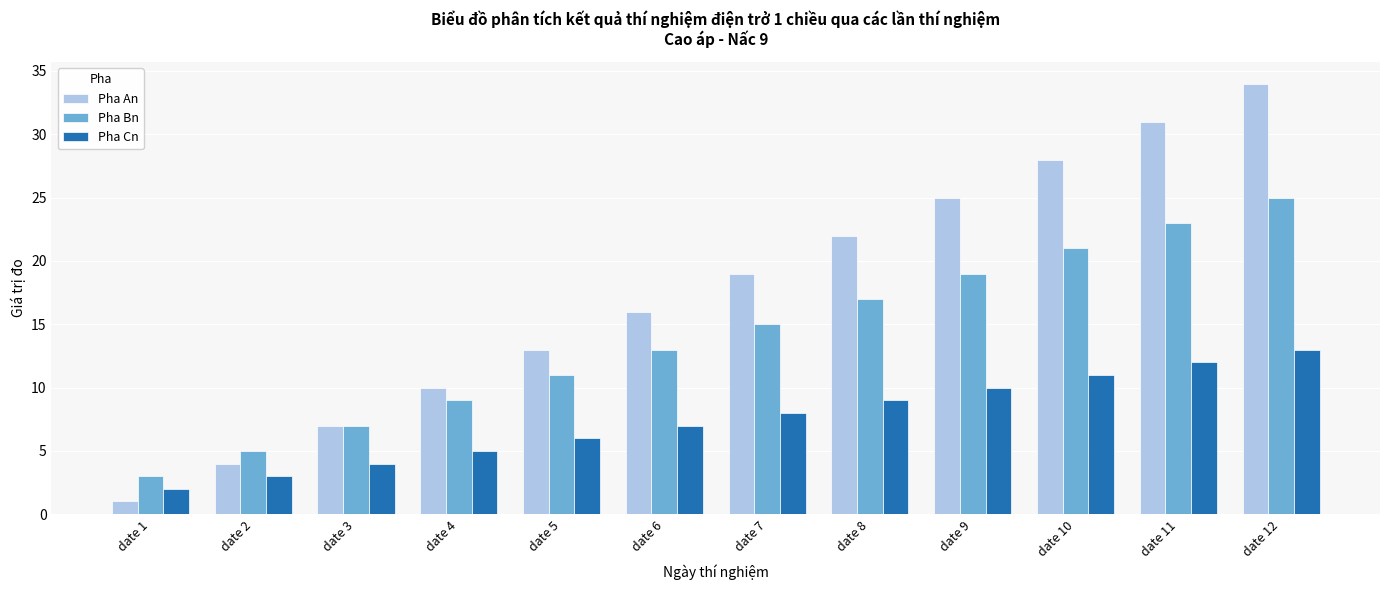

Rank the series by their average value, from lowest to highest.

Pha Cn, Pha Bn, Pha An